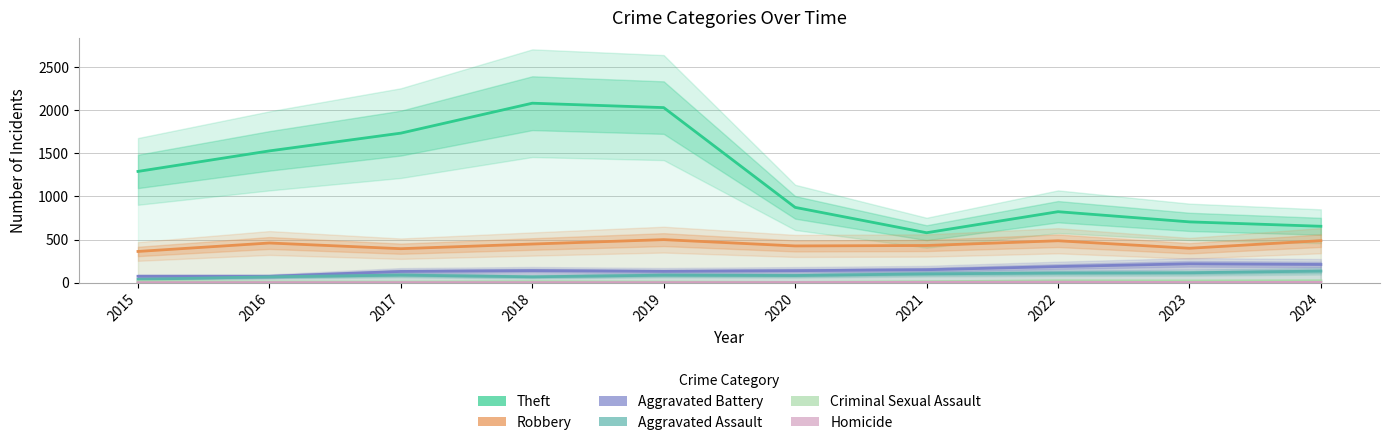

Is the value of Robbery at 2017 greater than the value of Criminal Sexual Assault at 2023?

Yes